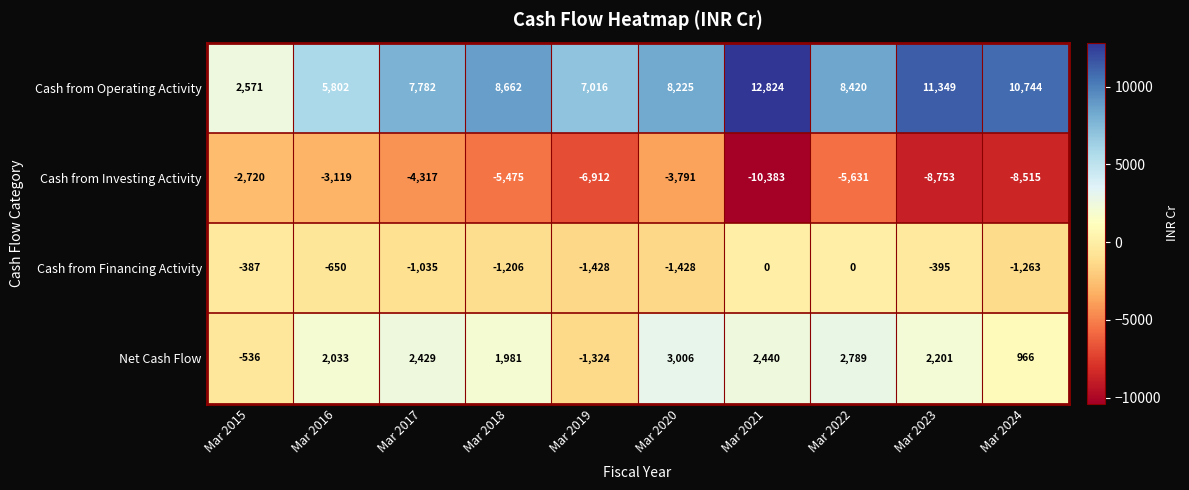

At which label does Cash from Investing Activity reach its minimum?

Mar 2021